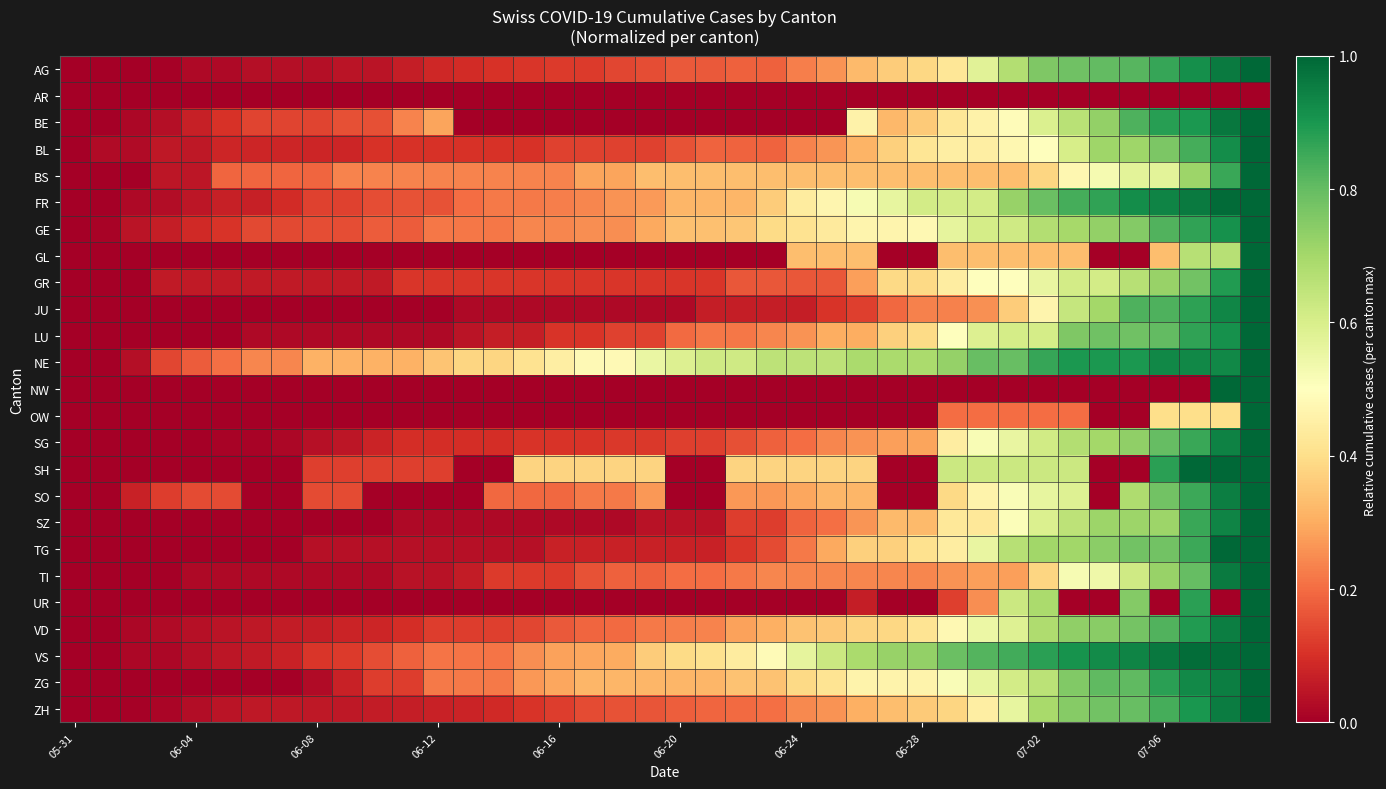

Reading left to right, what are all the values shown in this chart?

AG: 0.0	0.0	0.0	0.0	0.0	0.0	0.0	0.0	0.0	0.0	0.0	0.1	0.1	0.1	0.1	0.1	0.1	0.1	0.1	0.2	0.2	0.2	0.2	0.2	0.2	0.3	0.3	0.4	0.4	0.4	0.6	0.7	0.8	0.8	0.8	0.8	0.9	0.9	1.0	1.0
AR: 0.0	0.0	0.0	0.0	0.0	0.0	0.0	0.0	0.0	0.0	0.0	0.0	0.0	0.0	0.0	0.0	0.0	0.0	0.0	0.0	0.0	0.0	0.0	0.0	0.0	0.0	0.0	0.0	0.0	0.0	0.0	0.0	0.0	0.0	0.0	0.0	0.0	0.0	0.0	0.0
BE: 0.0	0.0	0.0	0.0	0.1	0.1	0.1	0.1	0.1	0.2	0.2	0.2	0.3	0.0	0.0	0.0	0.0	0.0	0.0	0.0	0.0	0.0	0.0	0.0	0.0	0.0	0.5	0.3	0.4	0.4	0.5	0.5	0.6	0.7	0.7	0.8	0.9	0.9	1.0	1.0
BL: 0.0	0.0	0.0	0.1	0.1	0.1	0.1	0.1	0.1	0.1	0.1	0.1	0.1	0.1	0.1	0.1	0.1	0.1	0.1	0.1	0.2	0.2	0.2	0.2	0.2	0.3	0.3	0.4	0.4	0.4	0.4	0.5	0.5	0.6	0.7	0.7	0.8	0.8	0.9	1.0
BS: 0.0	0.0	0.0	0.0	0.0	0.2	0.2	0.2	0.2	0.2	0.2	0.2	0.2	0.2	0.2	0.2	0.2	0.3	0.3	0.3	0.3	0.3	0.3	0.3	0.3	0.3	0.3	0.3	0.3	0.3	0.3	0.3	0.4	0.5	0.5	0.6	0.6	0.7	0.9	1.0
FR: 0.0	0.0	0.0	0.0	0.1	0.1	0.1	0.1	0.1	0.1	0.1	0.2	0.2	0.2	0.2	0.2	0.2	0.2	0.3	0.3	0.3	0.3	0.3	0.4	0.4	0.5	0.5	0.6	0.6	0.6	0.6	0.7	0.8	0.8	0.9	0.9	0.9	1.0	1.0	1.0
GE: 0.0	0.0	0.0	0.1	0.1	0.1	0.1	0.1	0.2	0.2	0.2	0.2	0.2	0.2	0.2	0.2	0.2	0.2	0.2	0.3	0.3	0.3	0.3	0.4	0.4	0.4	0.5	0.5	0.5	0.6	0.6	0.6	0.7	0.7	0.7	0.8	0.8	0.9	0.9	1.0
GL: 0.0	0.0	0.0	0.0	0.0	0.0	0.0	0.0	0.0	0.0	0.0	0.0	0.0	0.0	0.0	0.0	0.0	0.0	0.0	0.0	0.0	0.0	0.0	0.0	0.3	0.3	0.3	0.0	0.0	0.3	0.3	0.3	0.3	0.3	0.0	0.0	0.3	0.7	0.7	1.0
GR: 0.0	0.0	0.0	0.1	0.1	0.1	0.1	0.1	0.1	0.1	0.1	0.1	0.1	0.1	0.1	0.1	0.1	0.1	0.1	0.1	0.1	0.1	0.2	0.2	0.2	0.2	0.3	0.4	0.4	0.4	0.5	0.5	0.6	0.6	0.6	0.7	0.7	0.8	0.9	1.0
JU: 0.0	0.0	0.0	0.0	0.0	0.0	0.0	0.0	0.0	0.0	0.0	0.0	0.0	0.0	0.0	0.0	0.0	0.0	0.0	0.0	0.0	0.1	0.1	0.1	0.1	0.1	0.1	0.2	0.2	0.2	0.3	0.4	0.5	0.6	0.7	0.8	0.8	0.9	0.9	1.0
LU: 0.0	0.0	0.0	0.0	0.0	0.0	0.0	0.0	0.0	0.0	0.0	0.0	0.0	0.0	0.1	0.1	0.1	0.1	0.1	0.1	0.2	0.2	0.2	0.2	0.3	0.3	0.3	0.4	0.4	0.5	0.6	0.6	0.6	0.8	0.8	0.8	0.8	0.9	0.9	1.0
NE: 0.0	0.0	0.0	0.1	0.2	0.2	0.2	0.2	0.3	0.3	0.3	0.3	0.3	0.4	0.4	0.4	0.4	0.5	0.5	0.6	0.6	0.6	0.6	0.7	0.7	0.7	0.7	0.7	0.7	0.7	0.8	0.8	0.9	0.9	0.9	0.9	0.9	0.9	0.9	1.0
NW: 0.0	0.0	0.0	0.0	0.0	0.0	0.0	0.0	0.0	0.0	0.0	0.0	0.0	0.0	0.0	0.0	0.0	0.0	0.0	0.0	0.0	0.0	0.0	0.0	0.0	0.0	0.0	0.0	0.0	0.0	0.0	0.0	0.0	0.0	0.0	0.0	0.0	0.0	1.0	1.0
OW: 0.0	0.0	0.0	0.0	0.0	0.0	0.0	0.0	0.0	0.0	0.0	0.0	0.0	0.0	0.0	0.0	0.0	0.0	0.0	0.0	0.0	0.0	0.0	0.0	0.0	0.0	0.0	0.0	0.0	0.2	0.2	0.2	0.2	0.2	0.0	0.0	0.4	0.4	0.4	1.0
SG: 0.0	0.0	0.0	0.0	0.0	0.0	0.0	0.0	0.0	0.0	0.1	0.1	0.1	0.1	0.1	0.1	0.1	0.1	0.1	0.1	0.1	0.1	0.2	0.2	0.2	0.2	0.3	0.3	0.3	0.4	0.5	0.6	0.6	0.7	0.7	0.7	0.8	0.9	0.9	1.0
SH: 0.0	0.0	0.0	0.0	0.0	0.0	0.0	0.0	0.1	0.1	0.1	0.1	0.1	0.0	0.0	0.4	0.4	0.4	0.4	0.4	0.0	0.0	0.4	0.4	0.4	0.4	0.4	0.0	0.0	0.6	0.6	0.6	0.6	0.6	0.0	0.0	0.9	1.0	1.0	1.0
SO: 0.0	0.0	0.1	0.1	0.1	0.1	0.0	0.0	0.1	0.1	0.0	0.0	0.0	0.0	0.2	0.2	0.2	0.2	0.2	0.3	0.0	0.0	0.3	0.3	0.3	0.3	0.3	0.0	0.0	0.4	0.5	0.5	0.6	0.6	0.0	0.7	0.8	0.9	1.0	1.0
SZ: 0.0	0.0	0.0	0.0	0.0	0.0	0.0	0.0	0.0	0.0	0.0	0.0	0.0	0.0	0.0	0.0	0.0	0.0	0.0	0.0	0.0	0.0	0.1	0.1	0.2	0.2	0.3	0.3	0.3	0.4	0.4	0.5	0.6	0.7	0.7	0.7	0.7	0.9	0.9	1.0
TG: 0.0	0.0	0.0	0.0	0.0	0.0	0.0	0.0	0.0	0.0	0.0	0.0	0.0	0.0	0.0	0.0	0.1	0.1	0.1	0.1	0.1	0.1	0.1	0.1	0.2	0.3	0.4	0.4	0.4	0.4	0.6	0.7	0.7	0.7	0.7	0.8	0.8	0.9	1.0	1.0
TI: 0.0	0.0	0.0	0.0	0.0	0.0	0.0	0.0	0.0	0.0	0.0	0.0	0.0	0.1	0.1	0.1	0.1	0.2	0.2	0.2	0.2	0.2	0.2	0.2	0.2	0.2	0.2	0.2	0.2	0.3	0.3	0.3	0.4	0.5	0.5	0.6	0.7	0.8	1.0	1.0
UR: 0.0	0.0	0.0	0.0	0.0	0.0	0.0	0.0	0.0	0.0	0.0	0.0	0.0	0.0	0.0	0.0	0.0	0.0	0.0	0.0	0.0	0.0	0.0	0.0	0.0	0.0	0.1	0.0	0.0	0.1	0.2	0.6	0.7	0.0	0.0	0.8	0.0	0.9	0.0	1.0
VD: 0.0	0.0	0.0	0.0	0.0	0.0	0.1	0.1	0.1	0.1	0.1	0.1	0.1	0.1	0.1	0.1	0.2	0.2	0.2	0.2	0.2	0.2	0.3	0.3	0.3	0.4	0.4	0.4	0.4	0.5	0.5	0.6	0.7	0.7	0.7	0.8	0.8	0.9	1.0	1.0
VS: 0.0	0.0	0.0	0.0	0.0	0.0	0.1	0.1	0.1	0.1	0.1	0.2	0.2	0.2	0.2	0.2	0.3	0.3	0.3	0.4	0.4	0.4	0.4	0.5	0.6	0.6	0.7	0.7	0.7	0.8	0.8	0.8	0.9	0.9	0.9	0.9	1.0	1.0	1.0	1.0
ZG: 0.0	0.0	0.0	0.0	0.0	0.0	0.0	0.0	0.0	0.1	0.1	0.1	0.2	0.2	0.2	0.3	0.3	0.3	0.3	0.3	0.3	0.3	0.3	0.3	0.4	0.4	0.5	0.5	0.5	0.5	0.6	0.6	0.7	0.8	0.8	0.8	0.9	0.9	1.0	1.0
ZH: 0.0	0.0	0.0	0.0	0.0	0.0	0.1	0.1	0.1	0.1	0.1	0.1	0.1	0.1	0.1	0.1	0.1	0.1	0.2	0.2	0.2	0.2	0.2	0.2	0.2	0.3	0.3	0.3	0.4	0.4	0.4	0.6	0.7	0.7	0.8	0.8	0.8	0.9	1.0	1.0